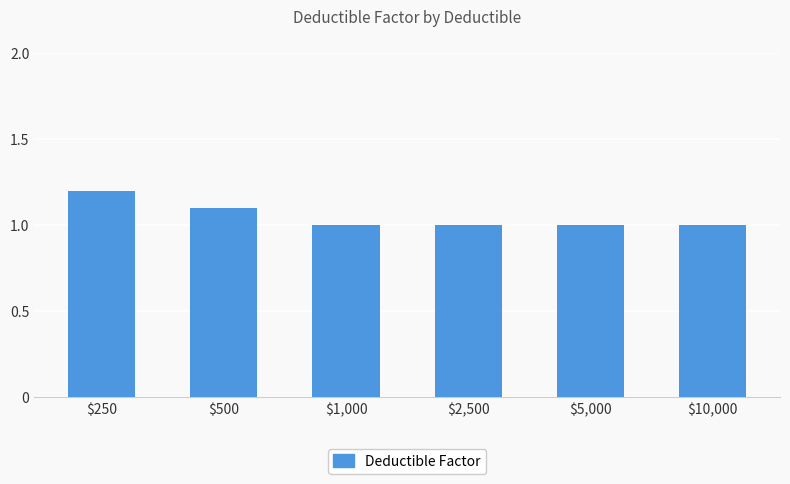

Count the values in the range 1 to 2.

6